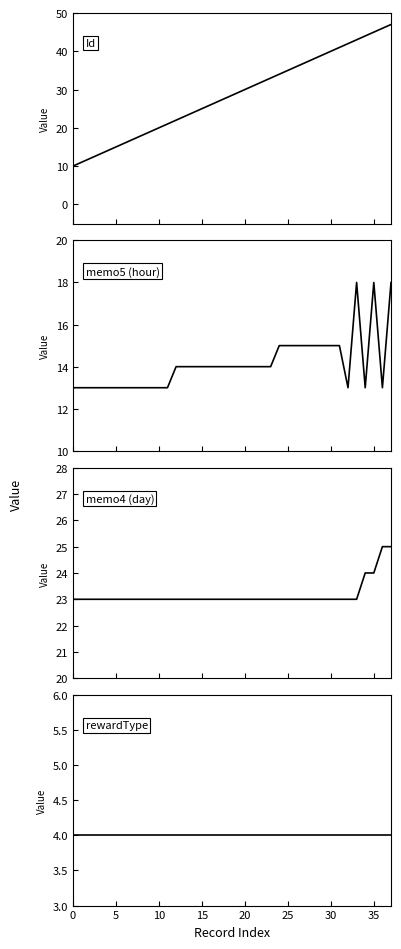

What are all the series names shown in the legend?

Id, memo5 (hour), memo4 (day), rewardType